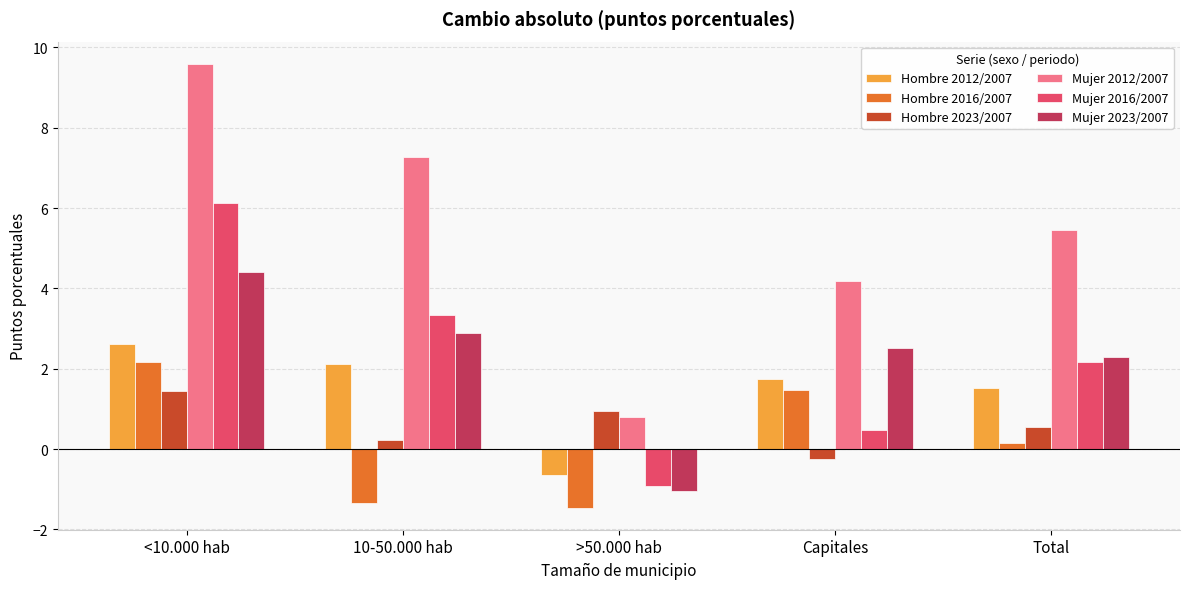

What is the sum of all Hombre 2023/2007 values?

2.9